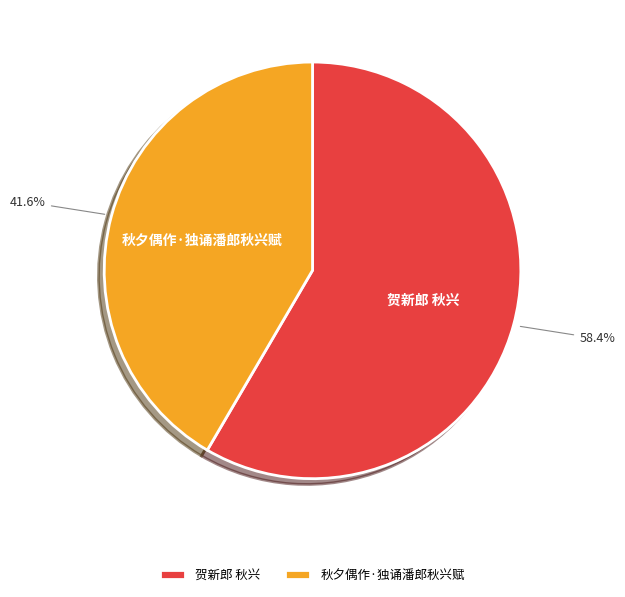

To the nearest percent, what portion does 秋夕偶作·独诵潘郎秋兴赋 represent?

42%